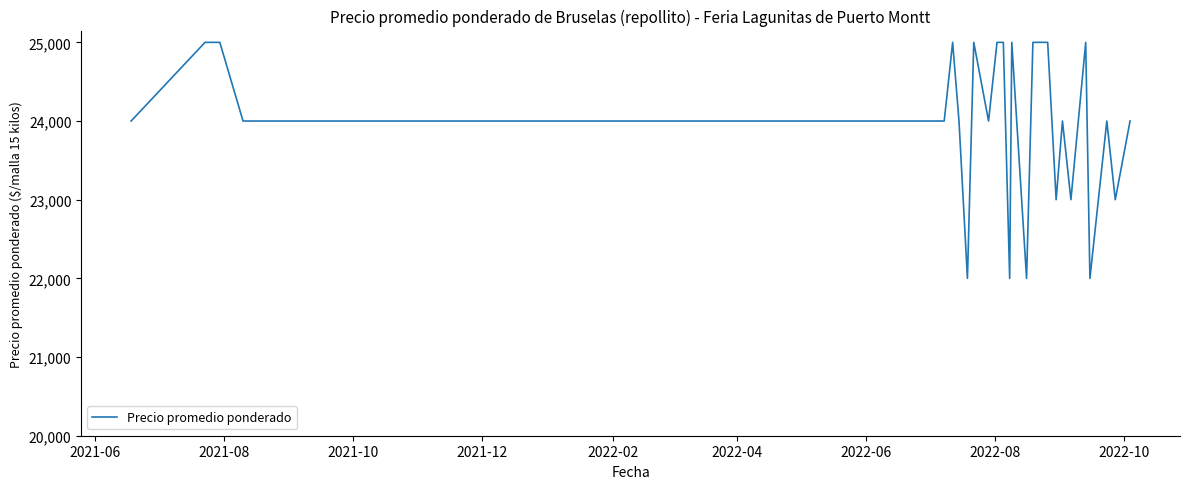

How many lines are shown in the chart?

1